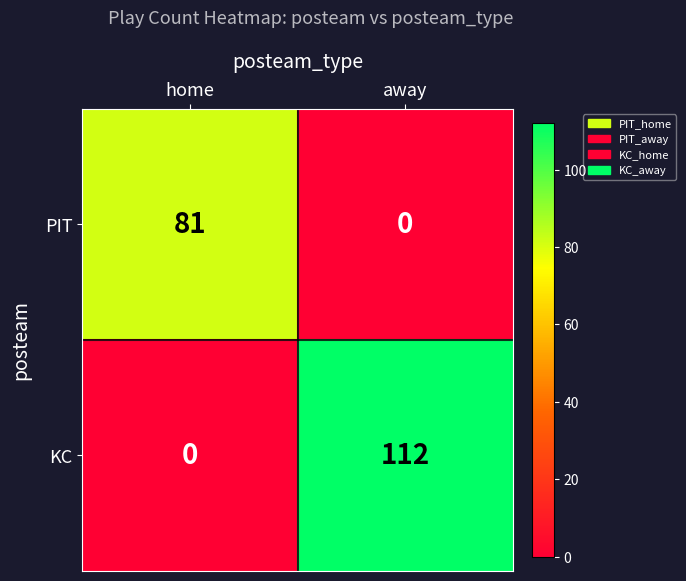

Count the number of data series in this chart.

2